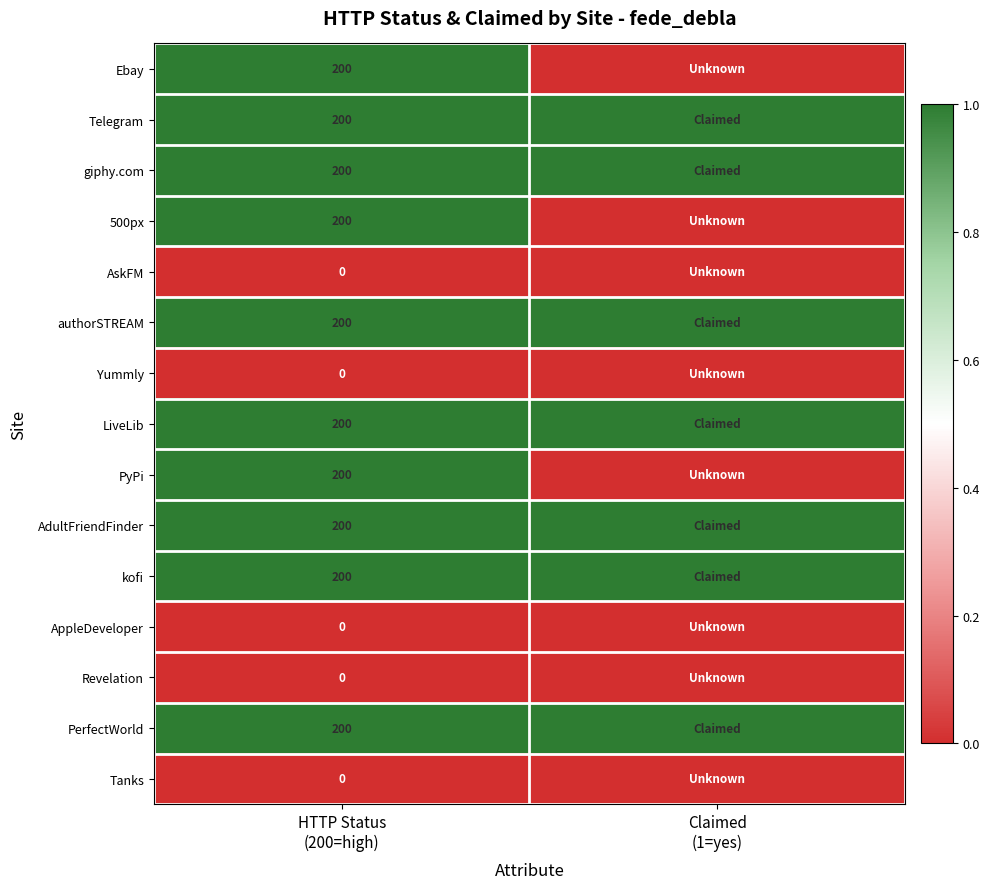

Count the number of data series in this chart.

15